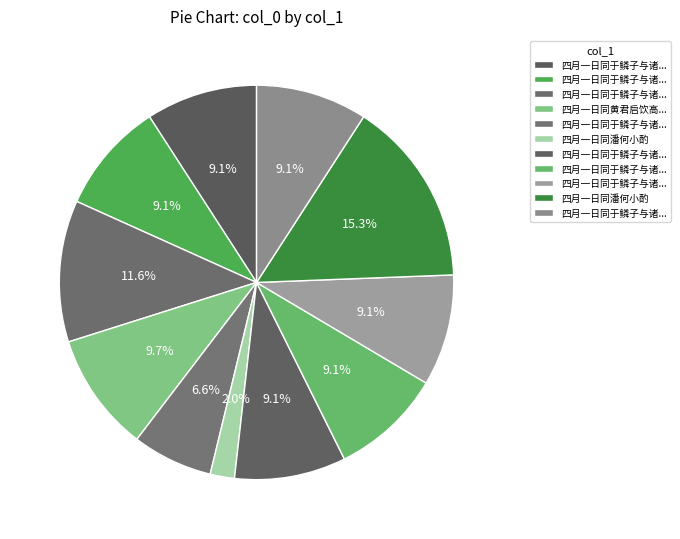

To the nearest percent, what is the difference between the largest and smallest slice percentages?

13%